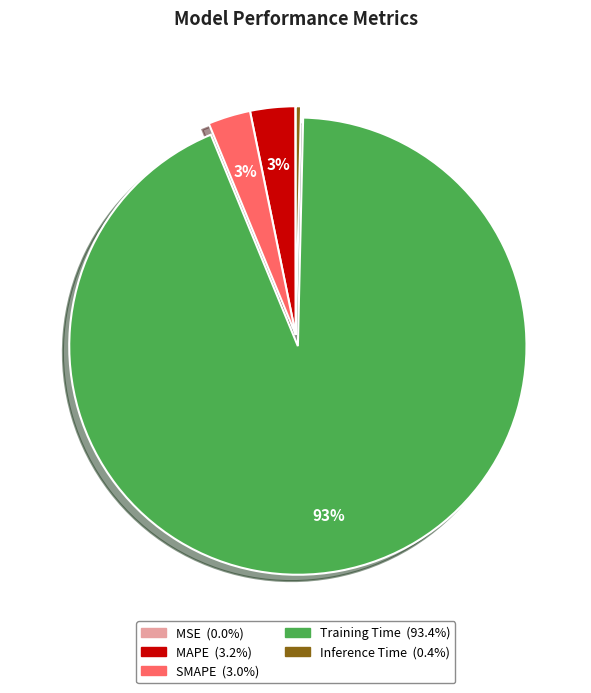

To the nearest percent, what portion does SMAPE represent?

3%